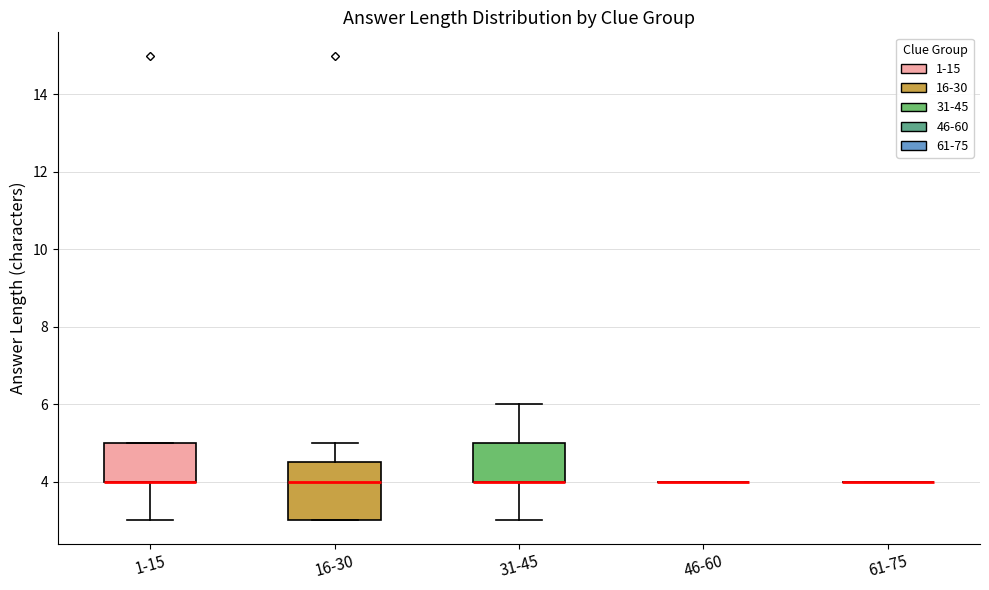

Where does the lower whisker of the box for 31-45 end on the y-axis? The values are not printed on the chart, so give them approximately, as read against the axis.

3.0